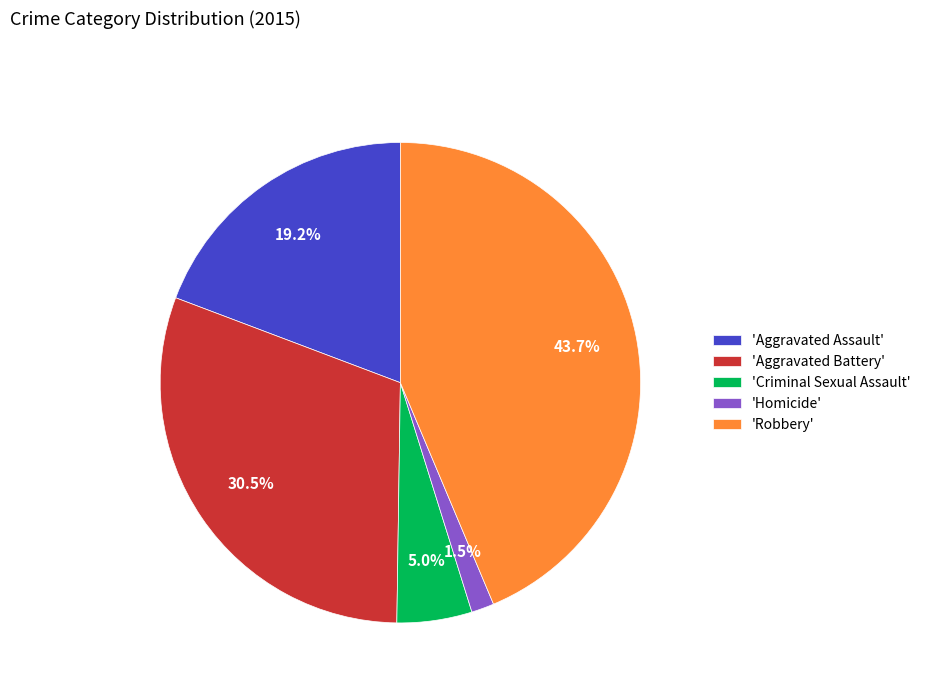

How many segments does this pie chart have?

5